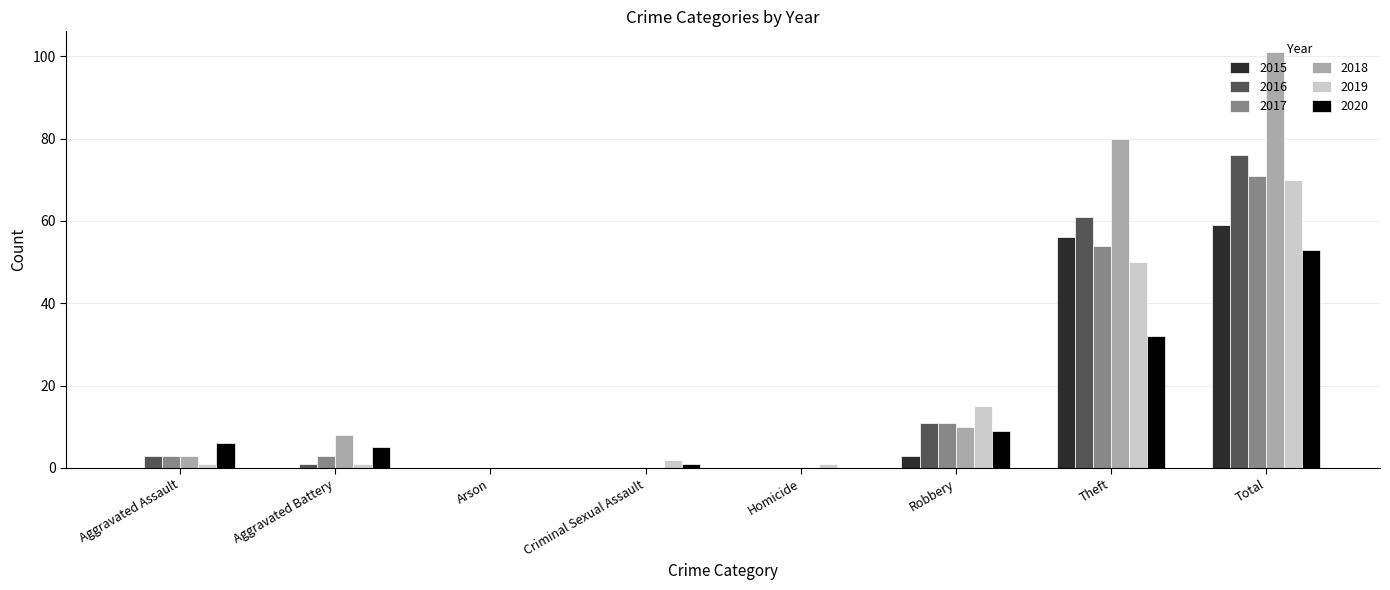

Reading left to right, list all the values displayed in this chart.

2015: 0	0	0	0	0	3	56	59
2016: 3	1	0	0	0	11	61	76
2017: 3	3	0	0	0	11	54	71
2018: 3	8	0	0	0	10	80	101
2019: 1	1	0	2	1	15	50	70
2020: 6	5	0	1	0	9	32	53